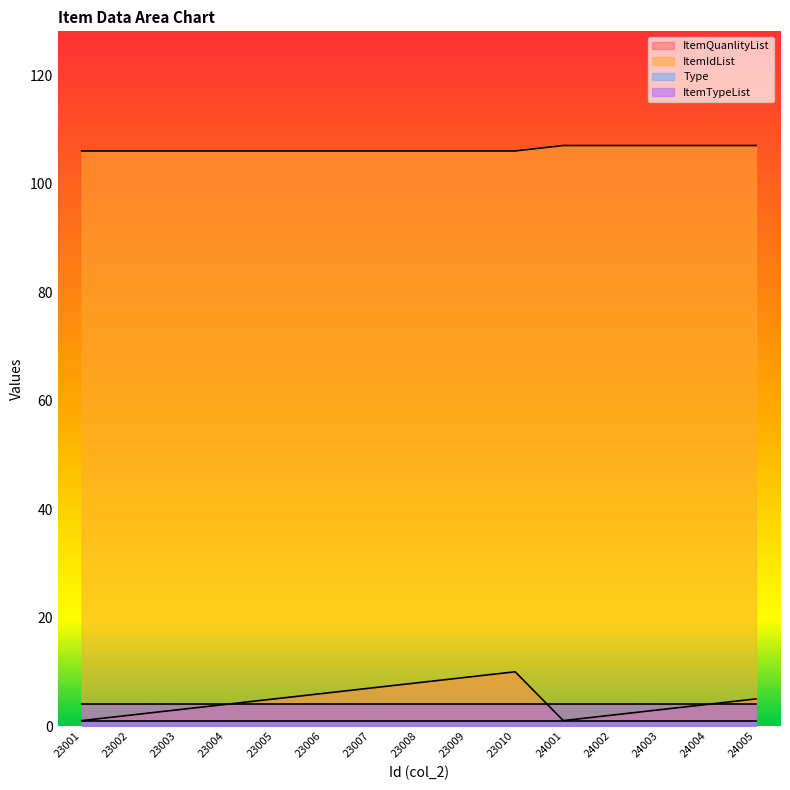

Between 23008 and 23010, which series saw the biggest shift?

ItemQuanlityList